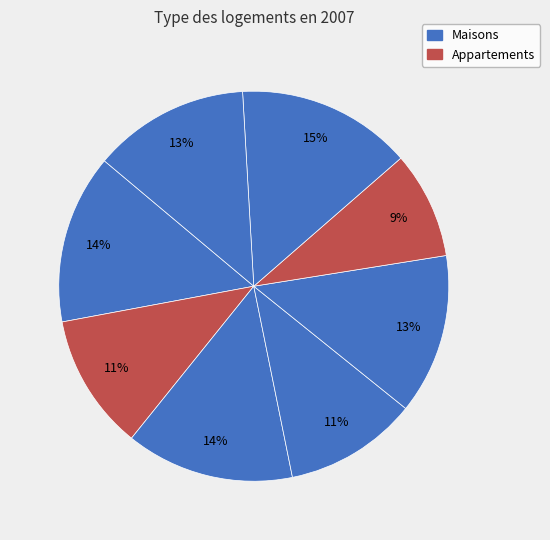

Rank the categories by value from lowest to highest.

5, 3, 1, 7, 4, 2, 0, 6